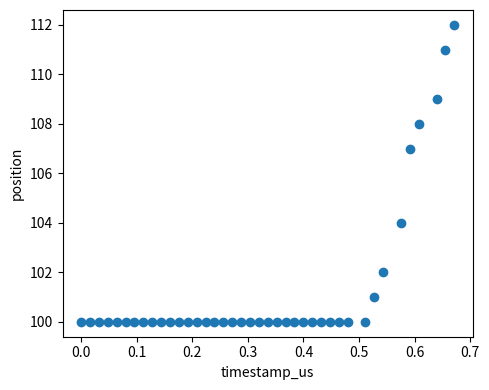

What Y value in the scatter plot is closest to 106?

107